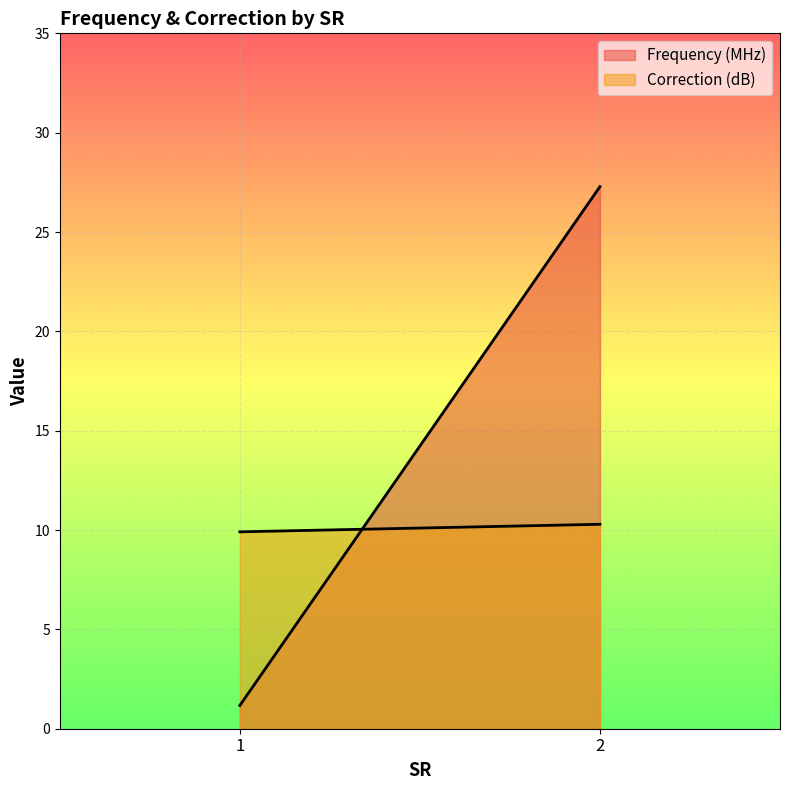

Where does the Frequency (MHz) series first go above 27?

2